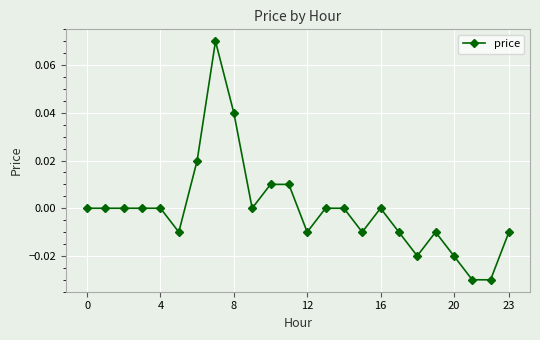

At which category does the chart reach its minimum across all series?

21